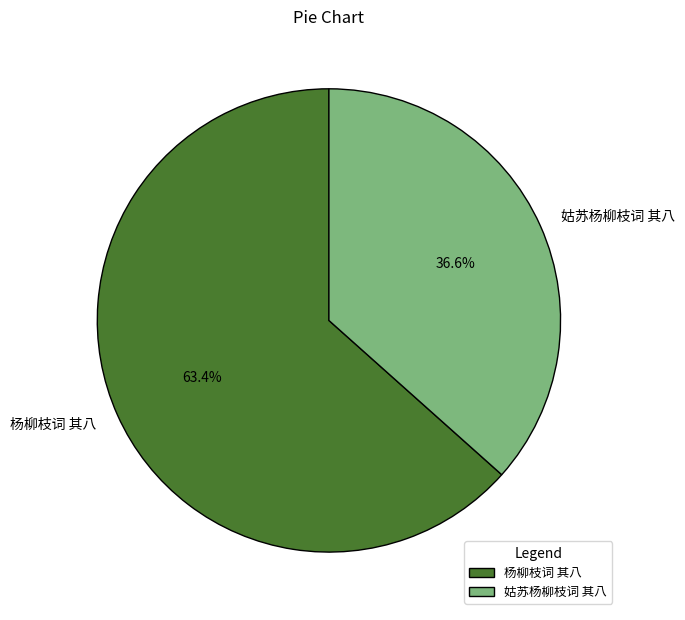

Rank the categories by value from highest to lowest.

杨柳枝词 其八, 姑苏杨柳枝词 其八